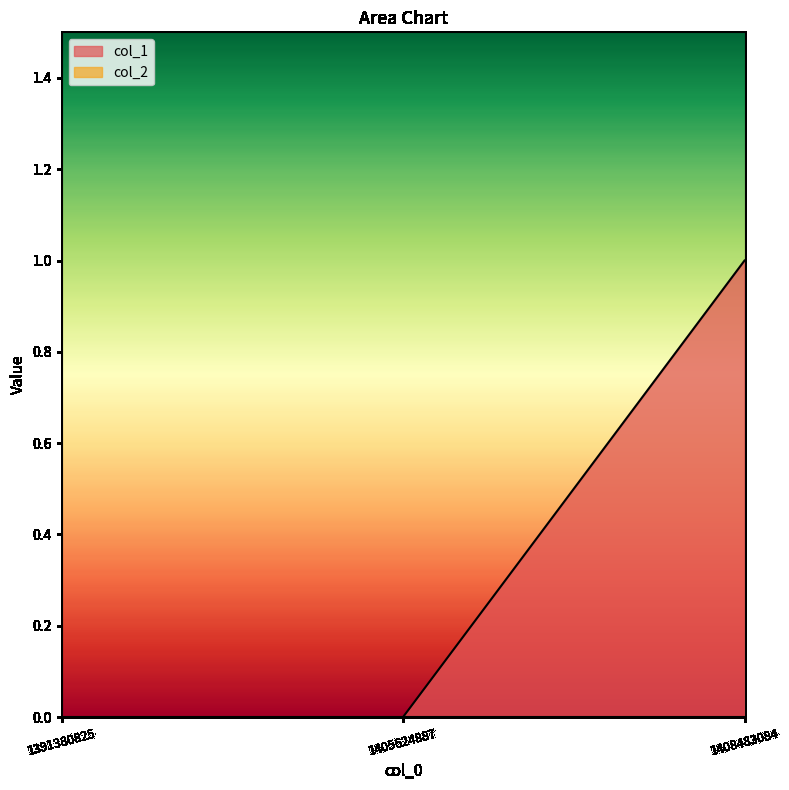

How many data points are above 0?

1